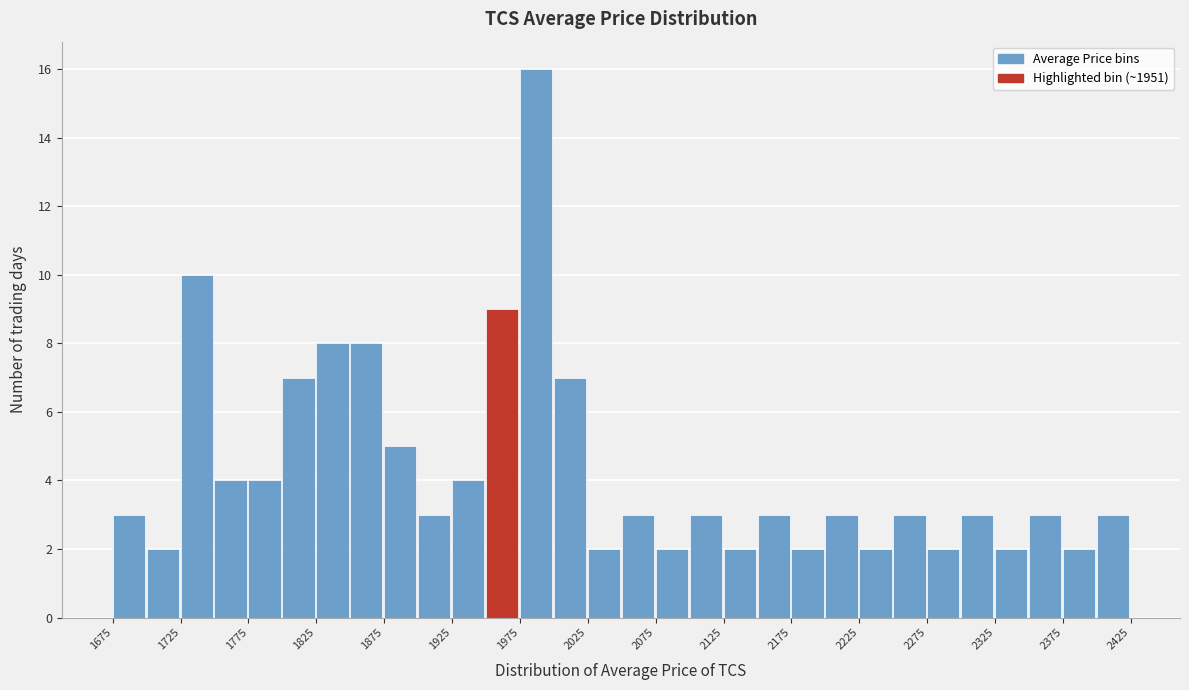

Reading left to right, transcribe this chart: for each bar, give the range it covers on the x-axis and its height. The values are not printed on the chart, so give them approximately, as read against the axis.

1675 to 1700: 3
1700 to 1725: 2
1725 to 1750: 10
1750 to 1775: 4
1775 to 1800: 4
1800 to 1825: 7
1825 to 1850: 8
1850 to 1875: 8
1875 to 1900: 5
1900 to 1925: 3
1925 to 1950: 4
1950 to 1975: 9
1975 to 2000: 16
2000 to 2025: 7
2025 to 2050: 2
2050 to 2075: 3
2075 to 2100: 2
2100 to 2125: 3
2125 to 2150: 2
2150 to 2175: 3
2175 to 2200: 2
2200 to 2225: 3
2225 to 2250: 2
2250 to 2275: 3
2275 to 2300: 2
2300 to 2325: 3
2325 to 2350: 2
2350 to 2375: 3
2375 to 2400: 2
2400 to 2425: 3